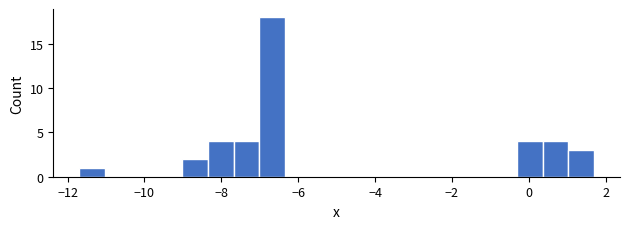

Around what value on the x-axis is the tallest bar? Give the approximate position of its centre, as read against the axis.

-6.6